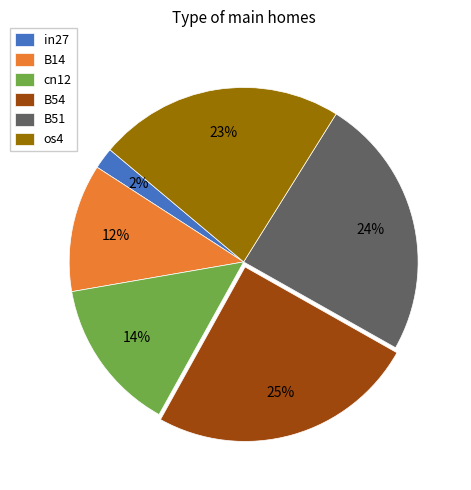

Which category has the smallest portion of the pie?

in27